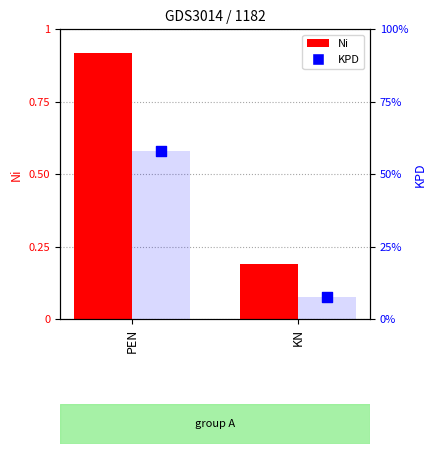

What are all the series names shown in the legend?

Ni, KPD